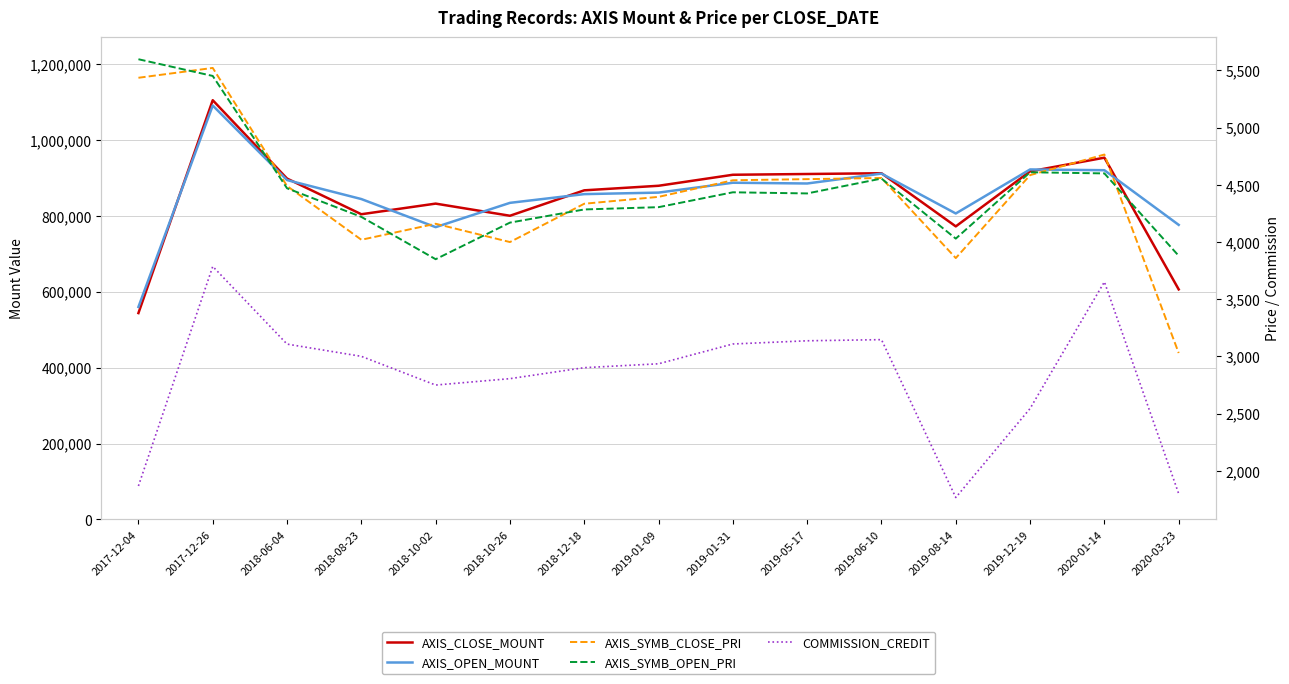

List the series in order of their peak value, lowest first.

COMMISSION_CREDIT, AXIS_SYMB_CLOSE_PRI, AXIS_SYMB_OPEN_PRI, AXIS_OPEN_MOUNT, AXIS_CLOSE_MOUNT